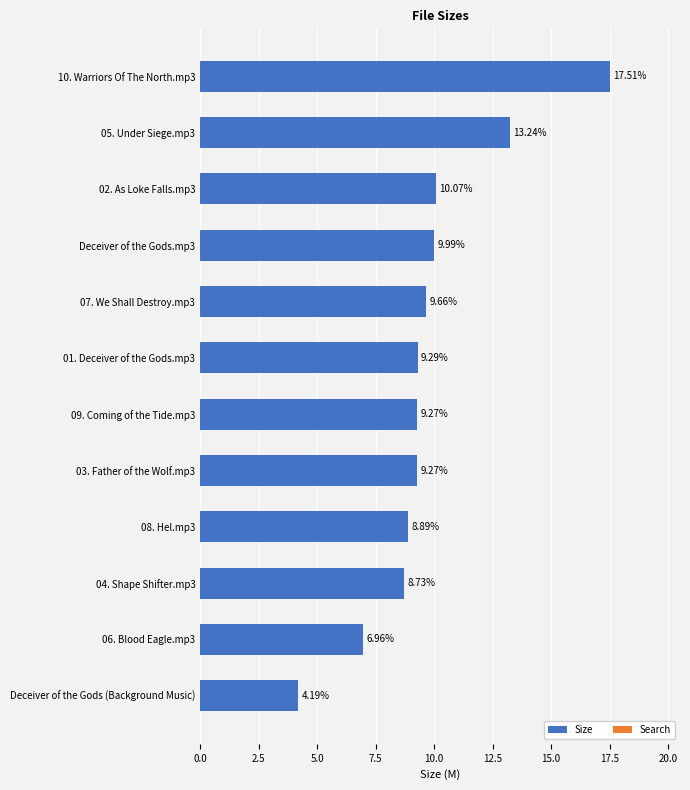

What is the minimum value shown in the chart?

4.2